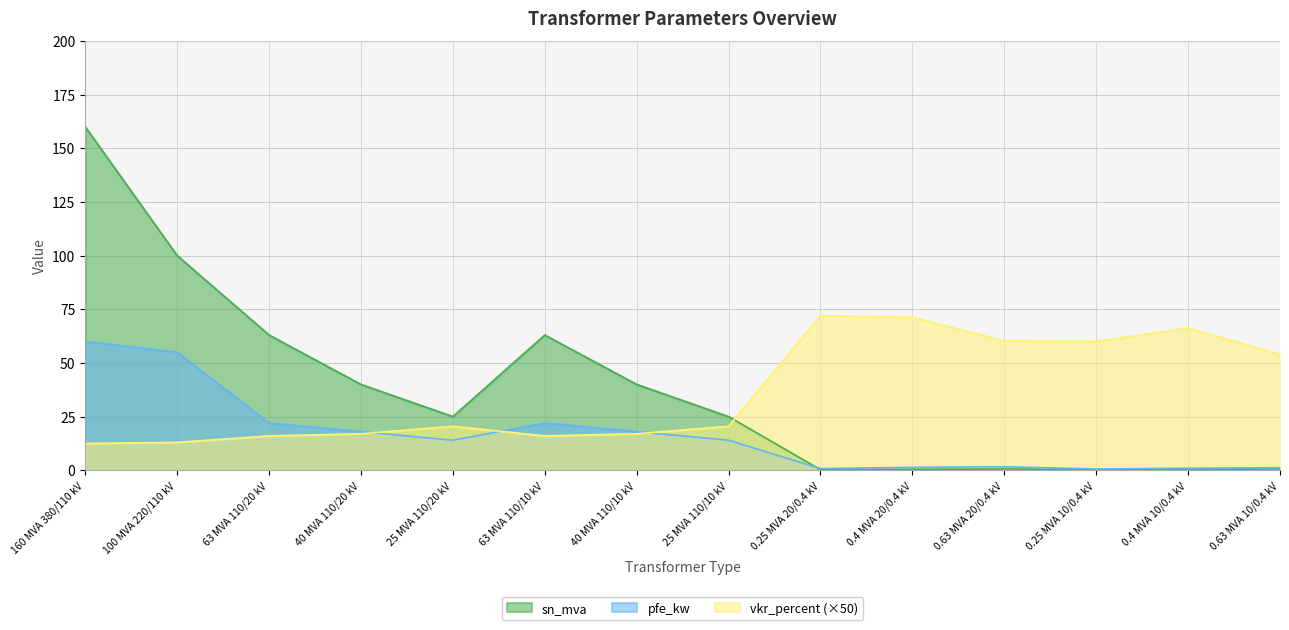

How many interior local peaks does the sn_mva series have?

2